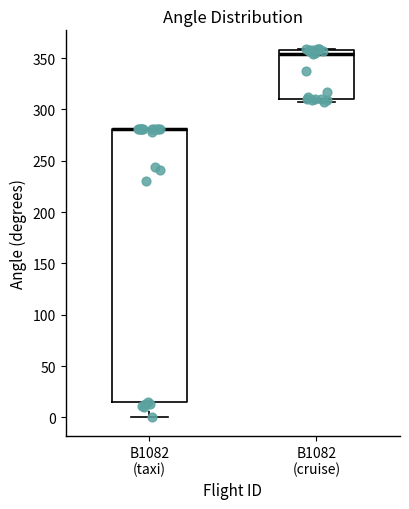

Reading left to right, transcribe this box plot: for each box, give where its median line is, the range the box spans, and where its two whiskers end, as read against the y-axis. The values are not printed on the chart, so give them approximately, as read against the axis.

B1082 (taxi): median 280 (drawn on the box's upper edge), box 15 to 280, whiskers 0 to 280
B1082 (cruise): median 355, box 310 to 360, whiskers 305 to 360